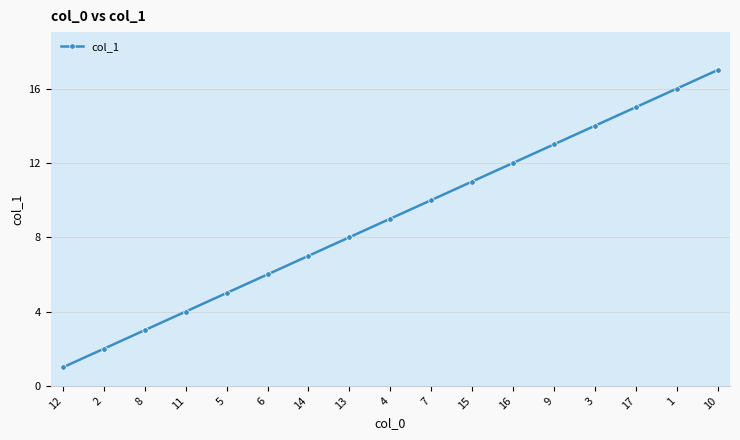

Reading left to right, extract all data points from this chart.

1	2	3	4	5	6	7	8	9	10	11	12	13	14	15	16	17